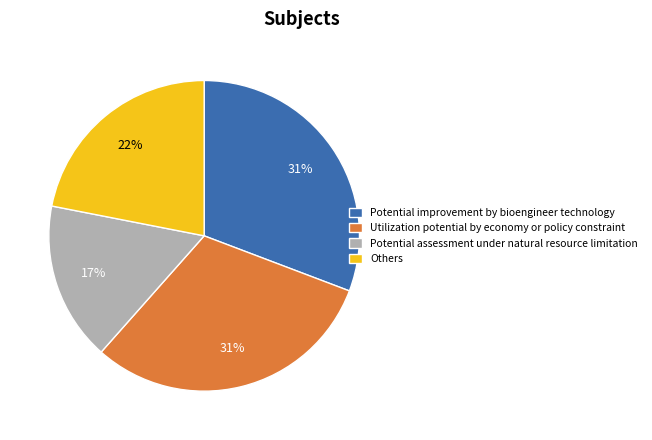

How many slices are in this pie chart?

4